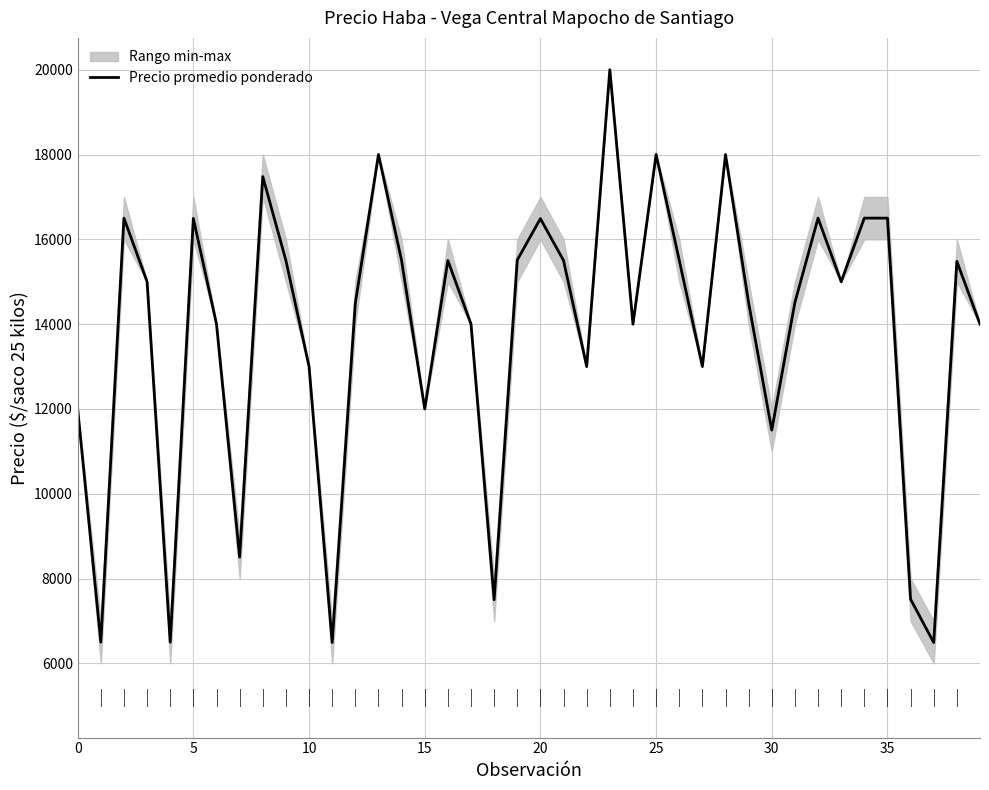

How many points are higher than both their immediate neighbors (excluding endpoints)?

11